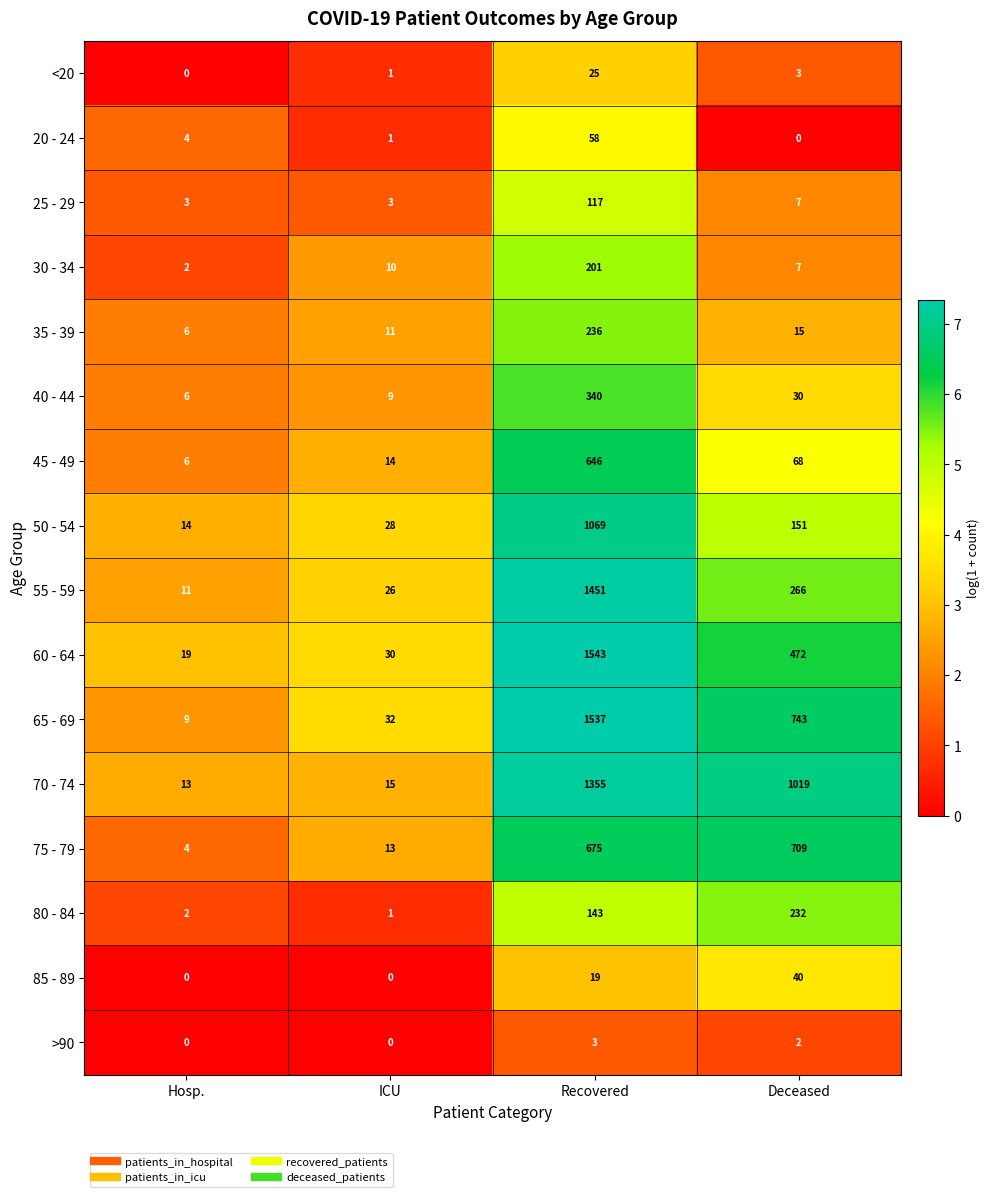

What is the total value across all series at Deceased?

3764